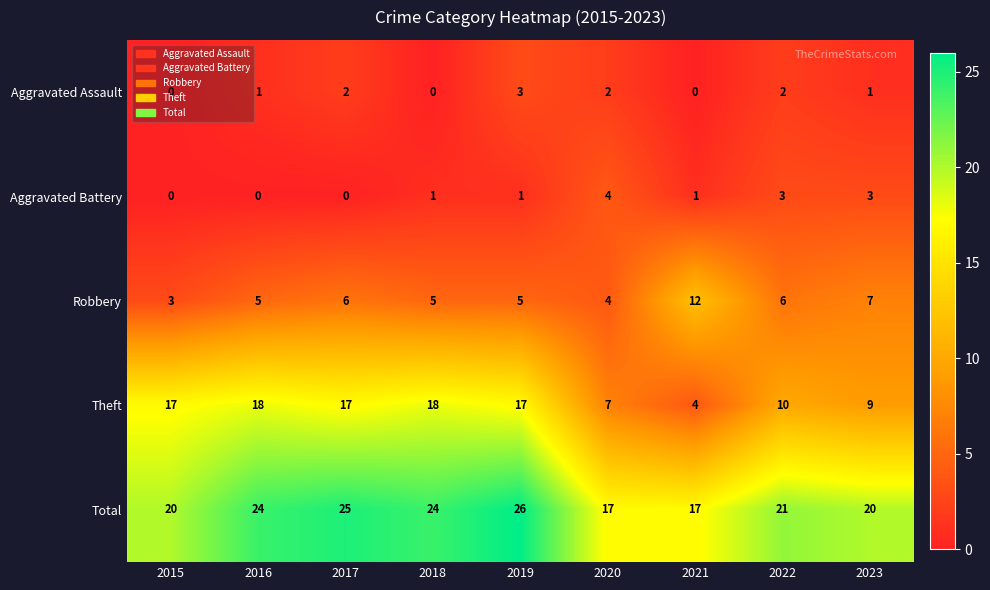

The value of Theft at 2021 is 4. True or false?

True